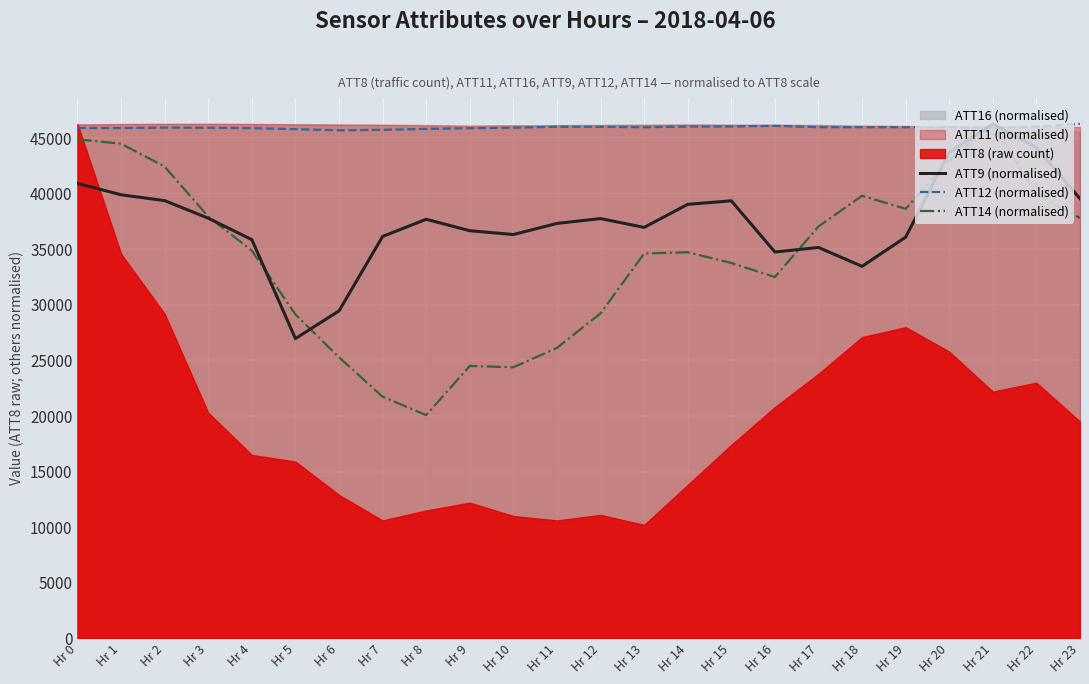

Which category has the highest value in the ATT14 (normalised) series?

Hr 21